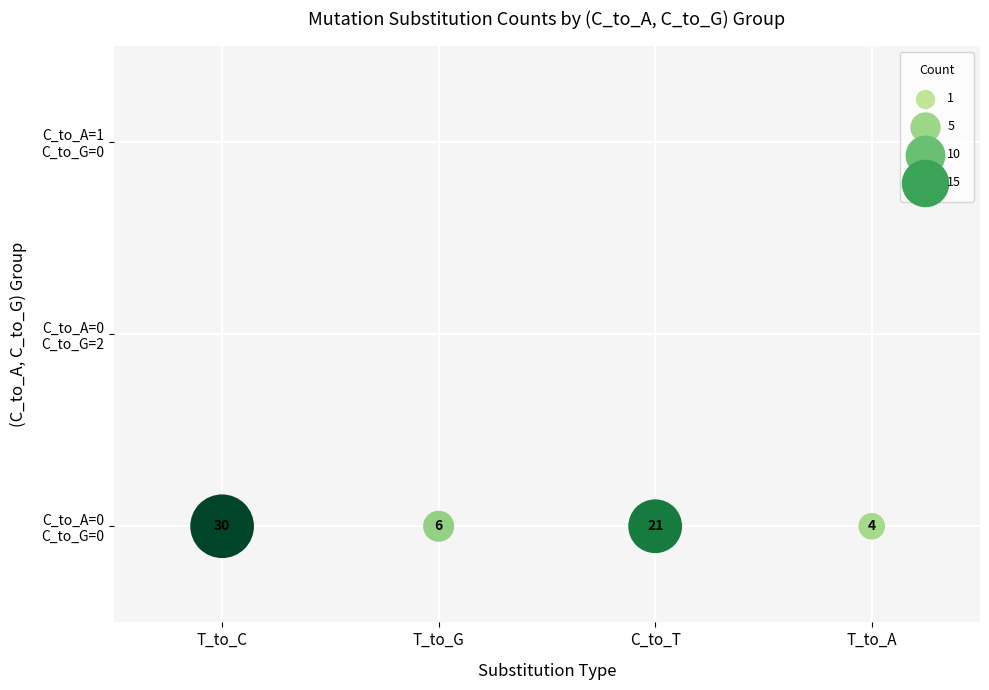

List the series in order of their peak value, highest first.

C_to_A=0, C_to_G=0, C_to_A=0, C_to_G=2, C_to_A=1, C_to_G=0